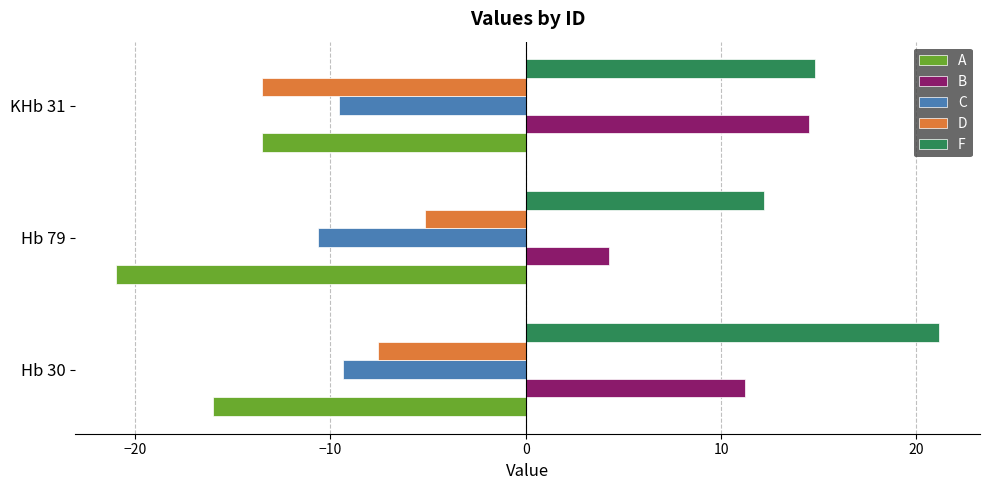

What is the difference between the second highest and minimum values in the A series?

5.0